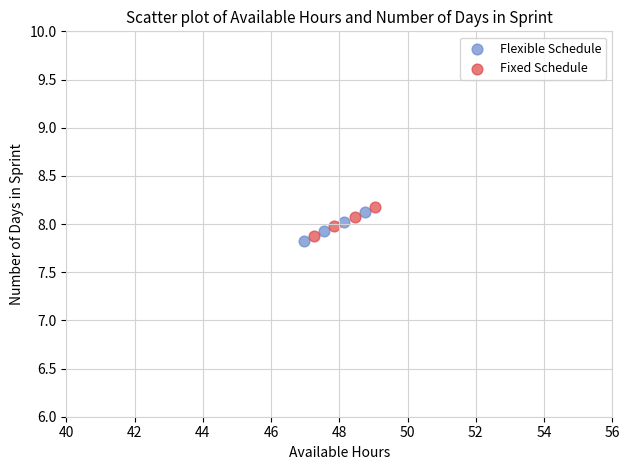

What are all the series names shown in the legend?

Flexible Schedule, Fixed Schedule